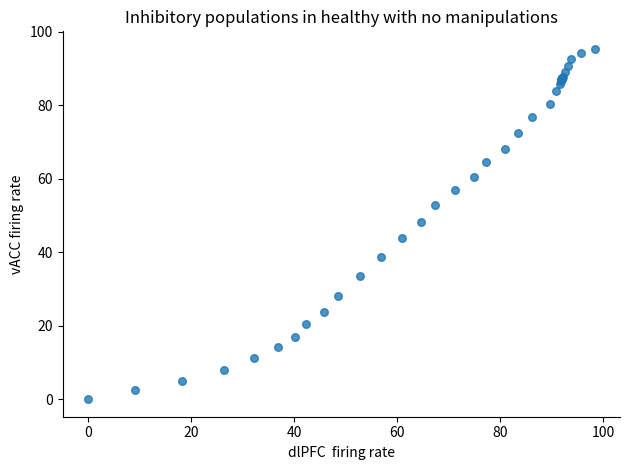

What Y value in the scatter plot is closest to 47?

48.2